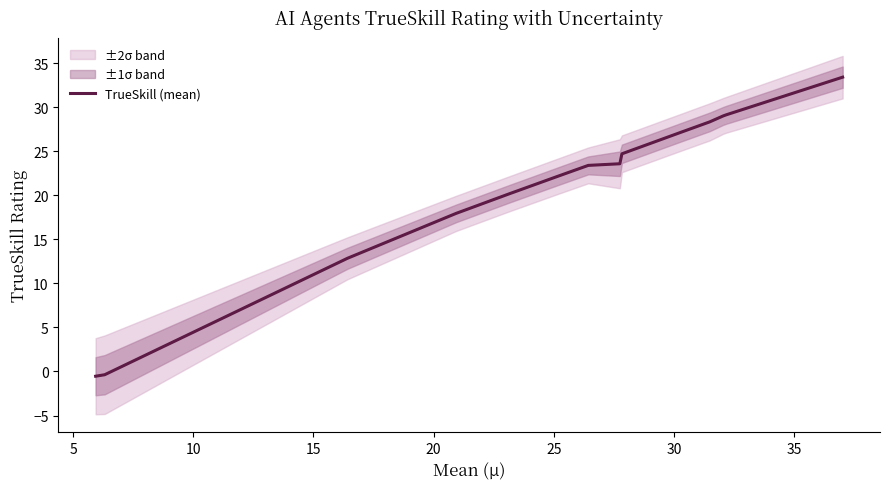

How many values are below zero?

2